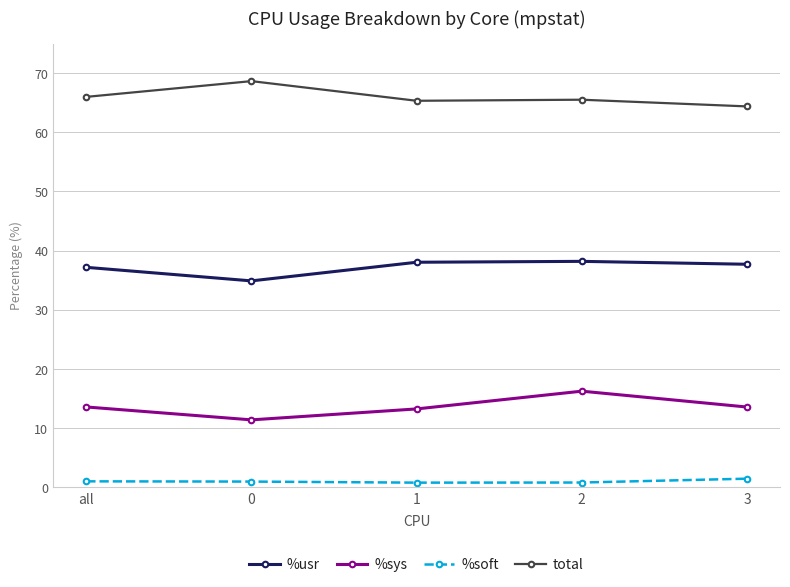

What is the total value across all series at all?

117.7